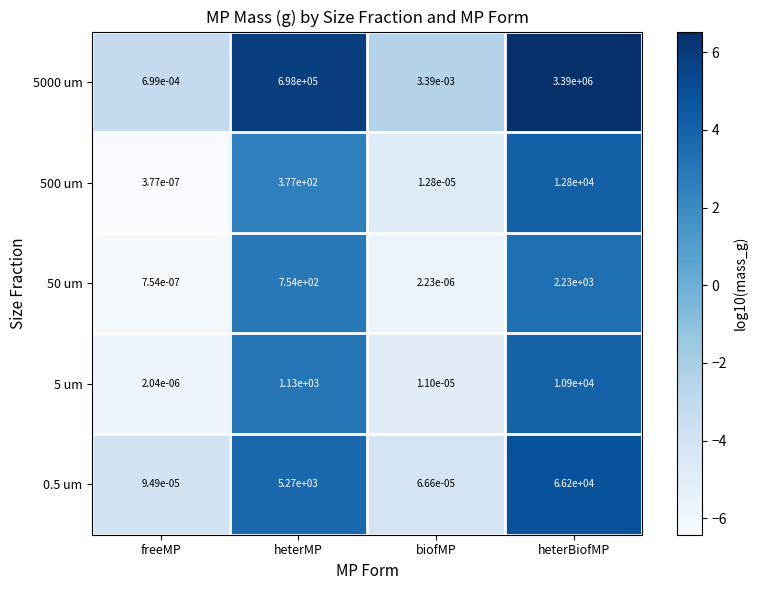

At which category is the sum across all series the highest?

heterBiofMP